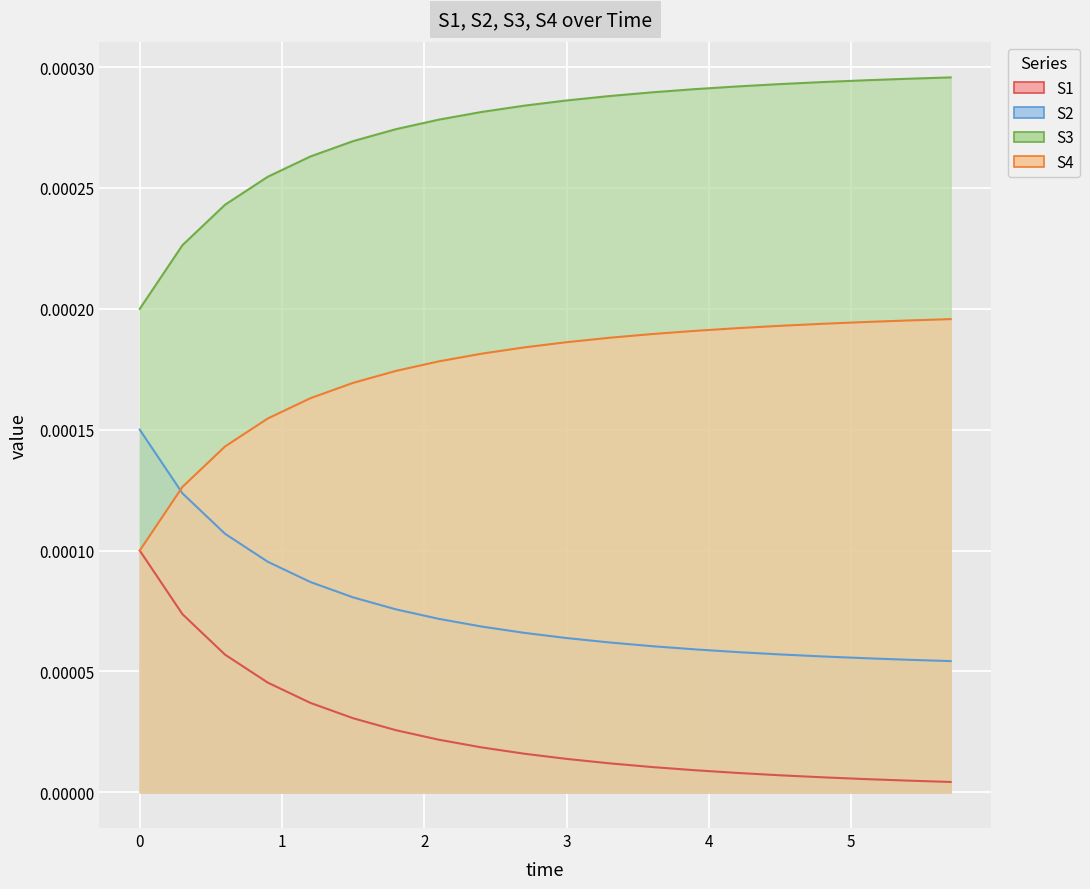

Which series has the largest total across all categories?

S4